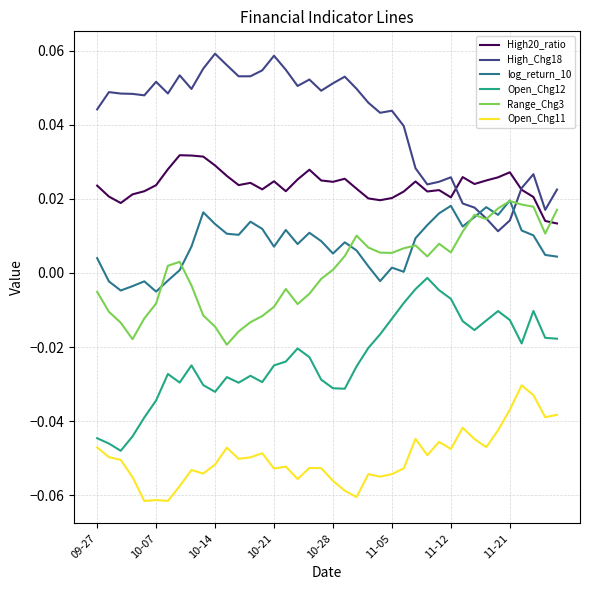

True or false: High_Chg18 and Open_Chg12 intersect in this chart.

False